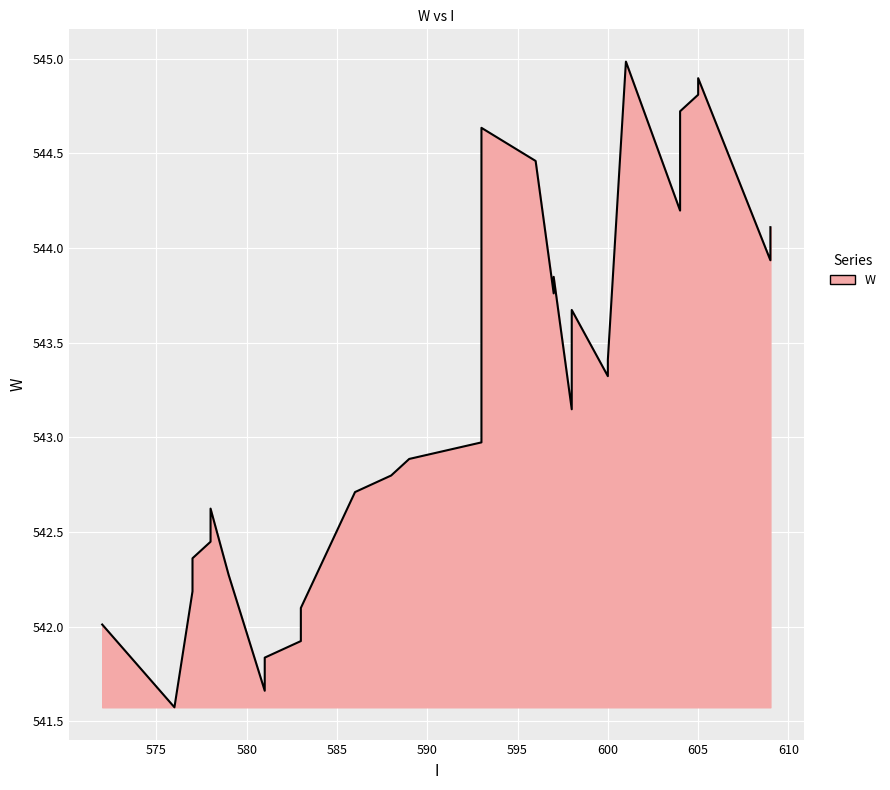

What is the change in value from 578 to 604?

+1.8